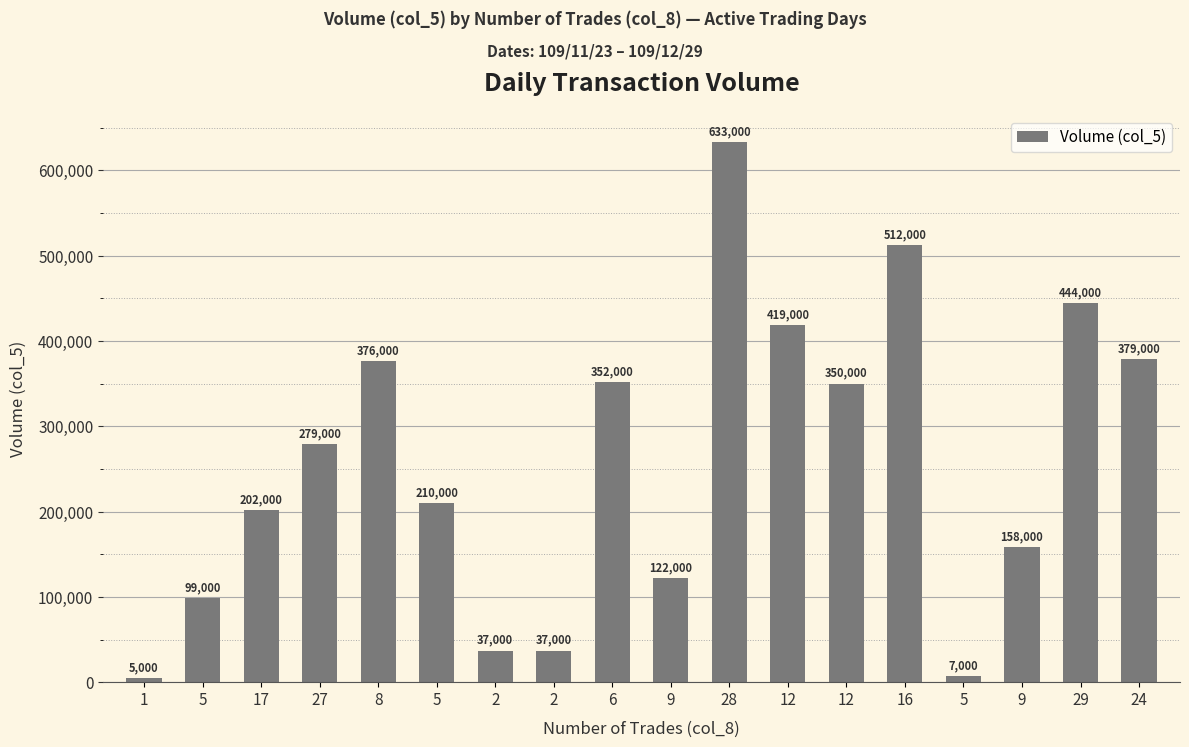

Reading right to left, extract all data points from this chart.

379000	444000	158000	7000	512000	350000	419000	633000	122000	352000	37000	37000	210000	376000	279000	202000	99000	5000